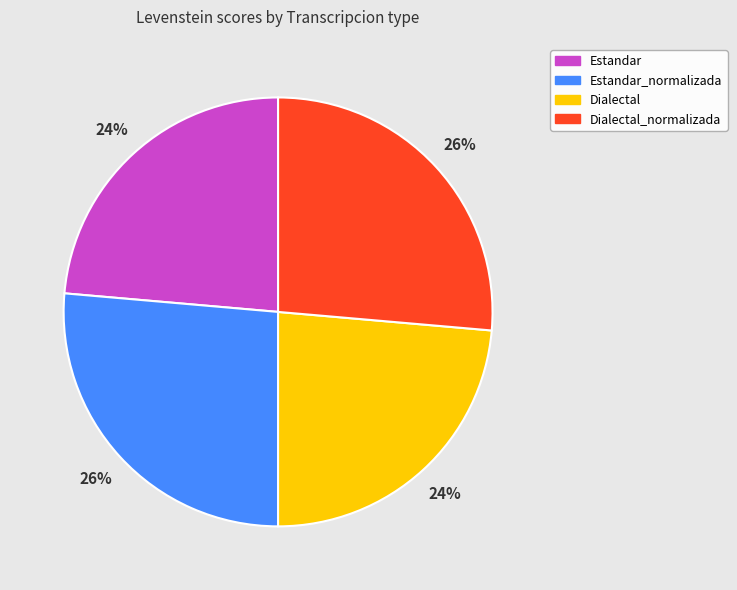

Is there any slice that represents more than half of the pie?

No